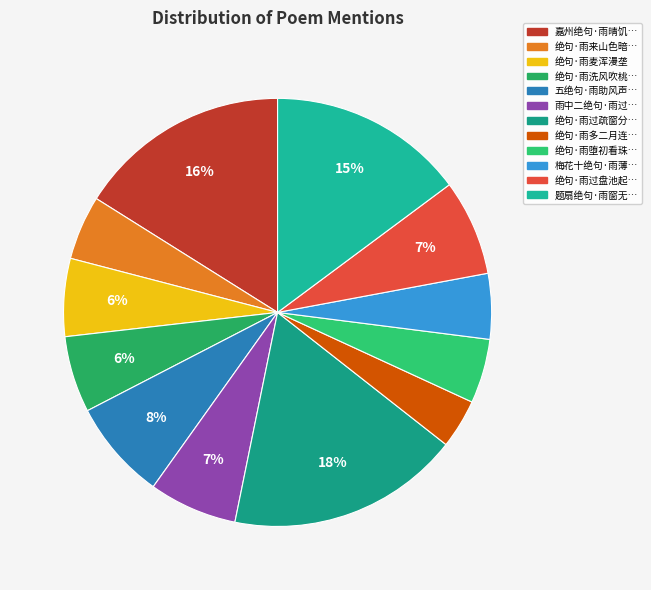

Count the number of slices in the pie.

12